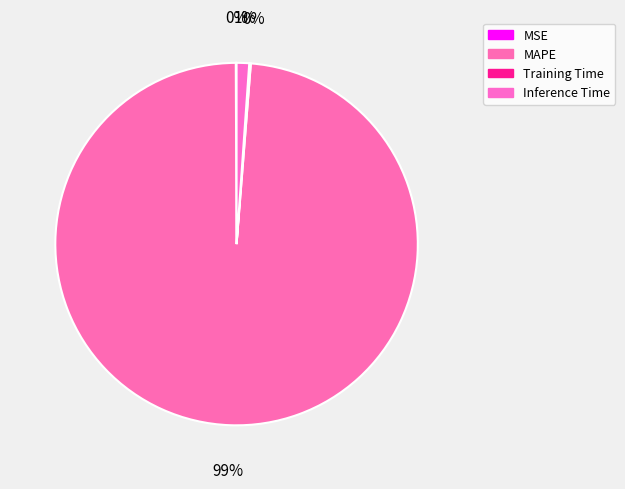

Does MAPE represent more than half of the total?

Yes